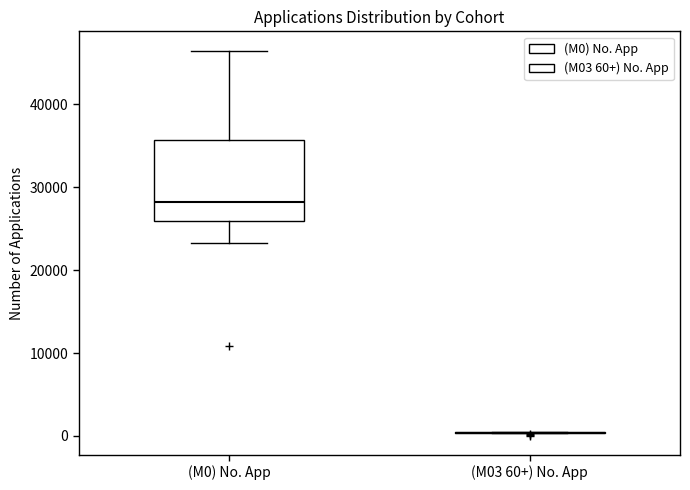

Which box is the tallest, from its lower edge to its upper edge?

(M0) No. App